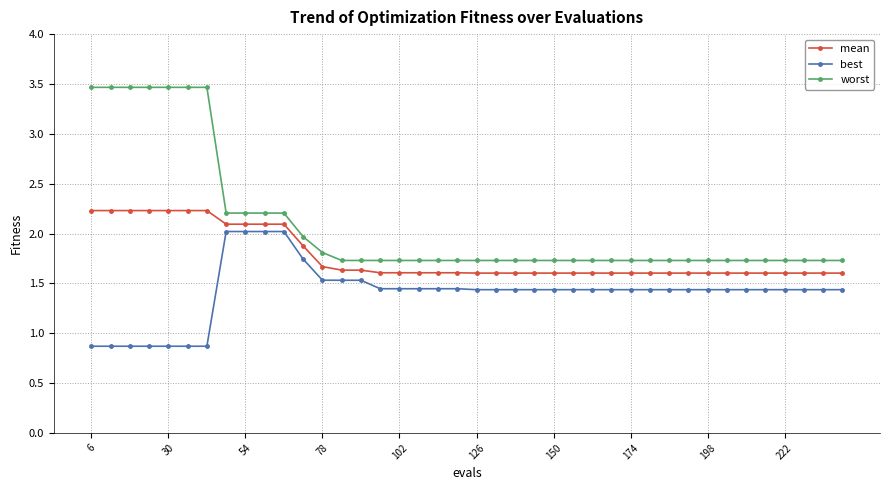

Rank the series by their maximum value, from lowest to highest.

best, mean, worst